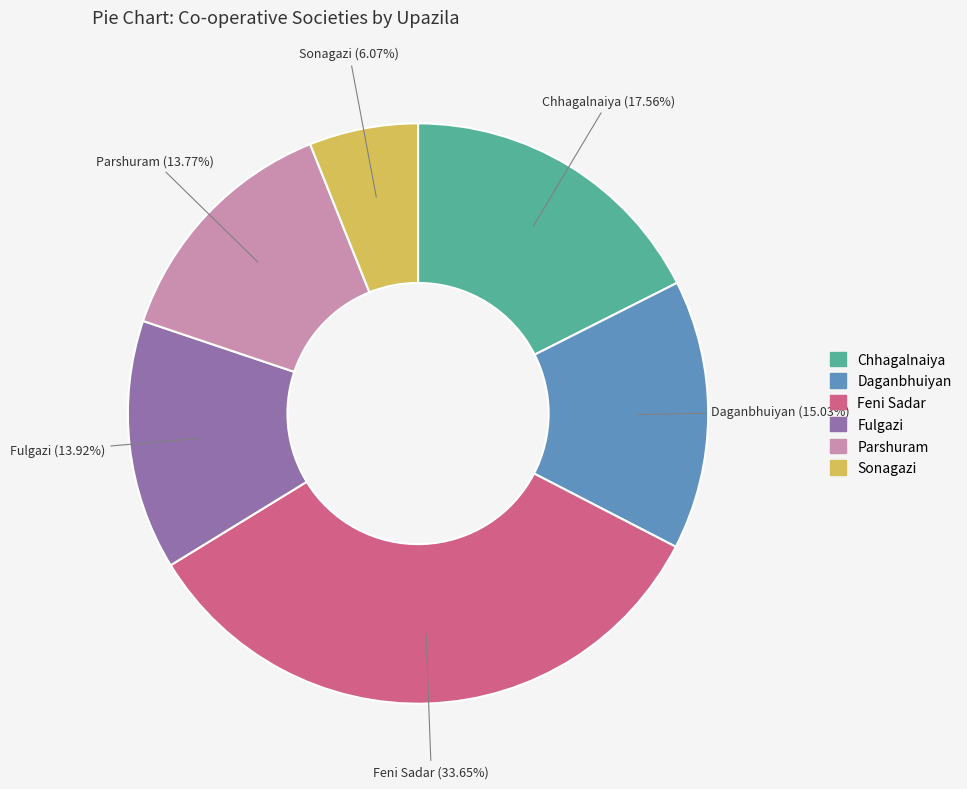

Is the sum of Fulgazi and Chhagalnaiya greater than half?

No